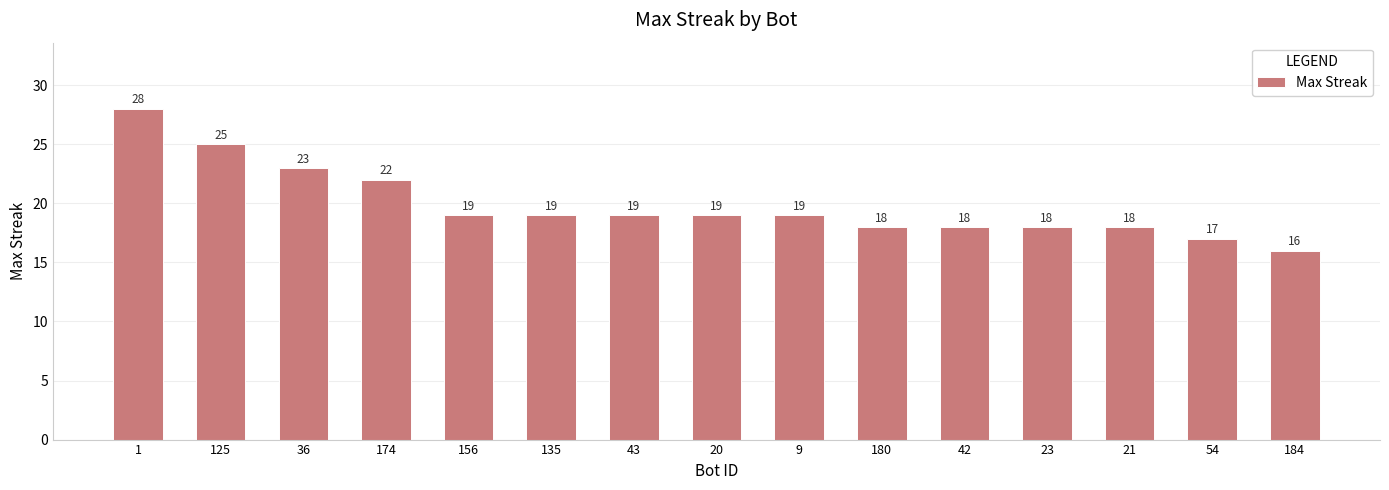

What is the ratio of the value at 125 to the value at 184?

1.6